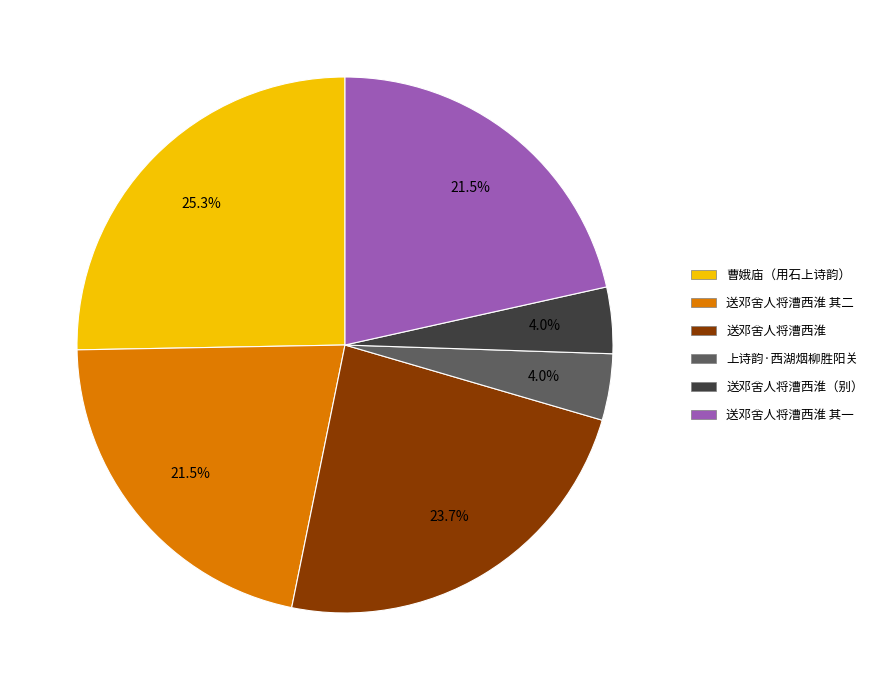

Does any single category account for the majority?

No